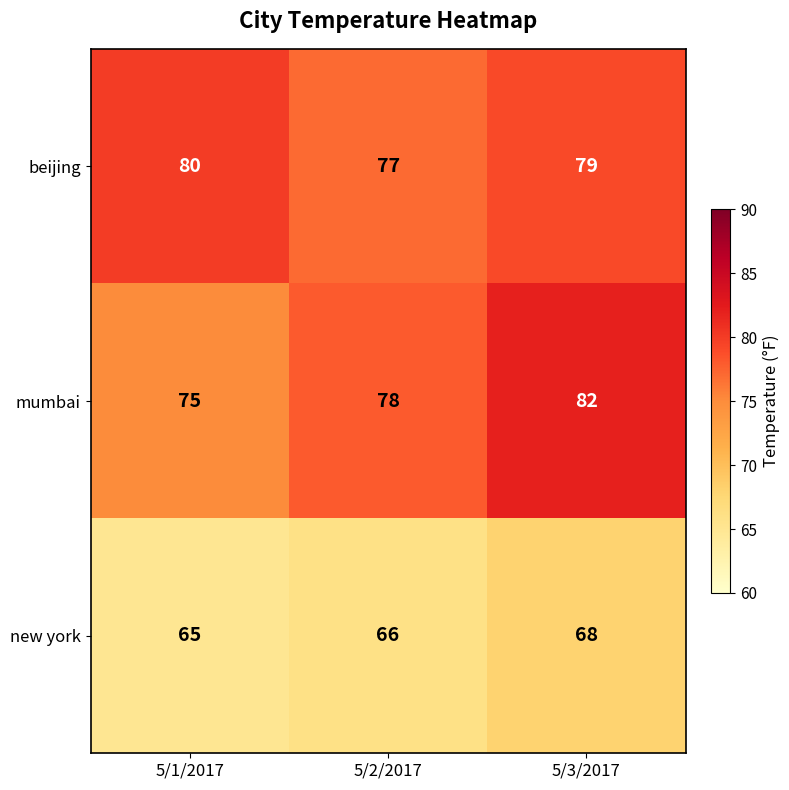

Reading left to right, list all the values displayed in this chart.

beijing: 80	77	79
mumbai: 75	78	82
new york: 65	66	68